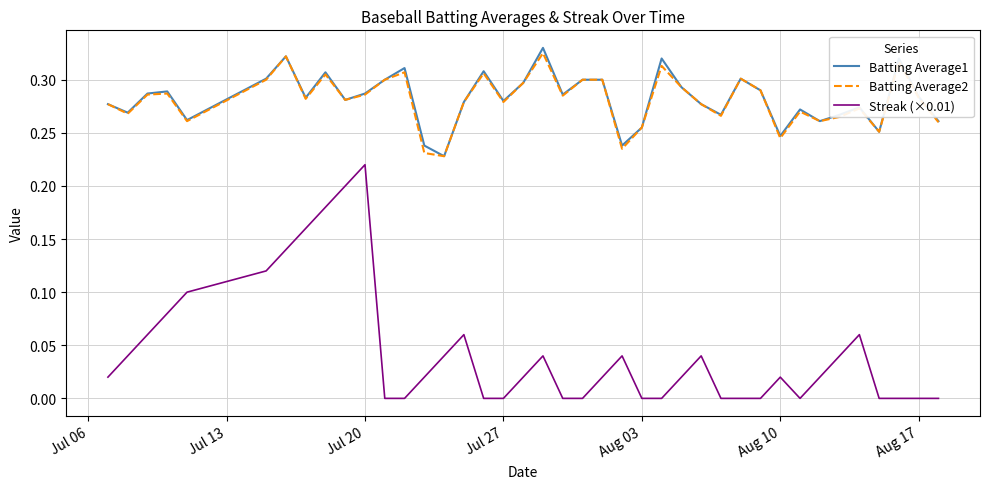

Which series has the largest range (max minus min)?

Streak (×0.01)